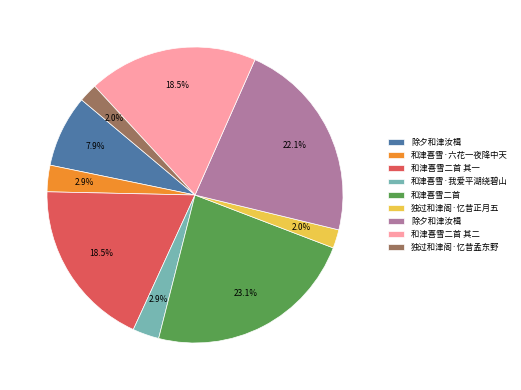

To the nearest percent, what is the average slice percentage?

11%